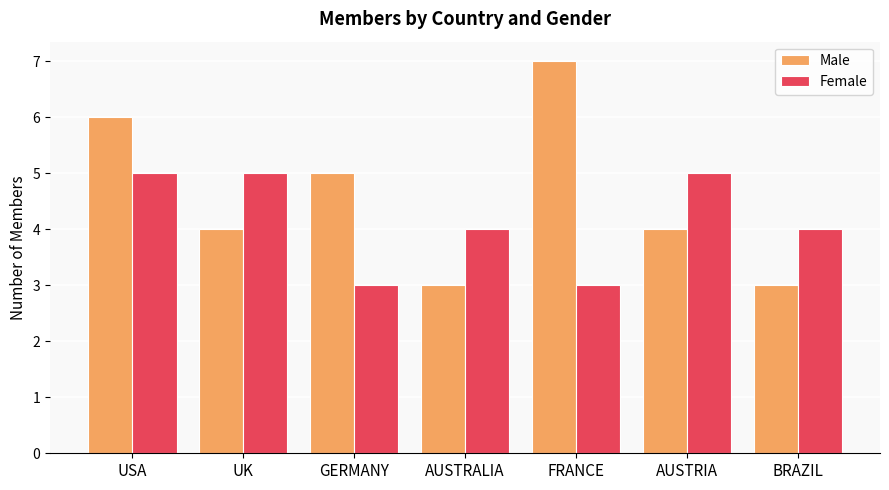

Rank the series by their average value, from highest to lowest.

Male, Female